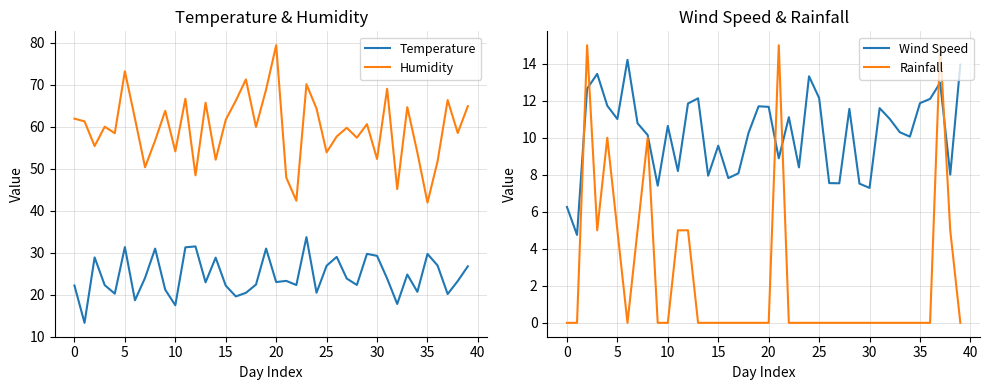

What is the minimum value for Humidity?

41.9